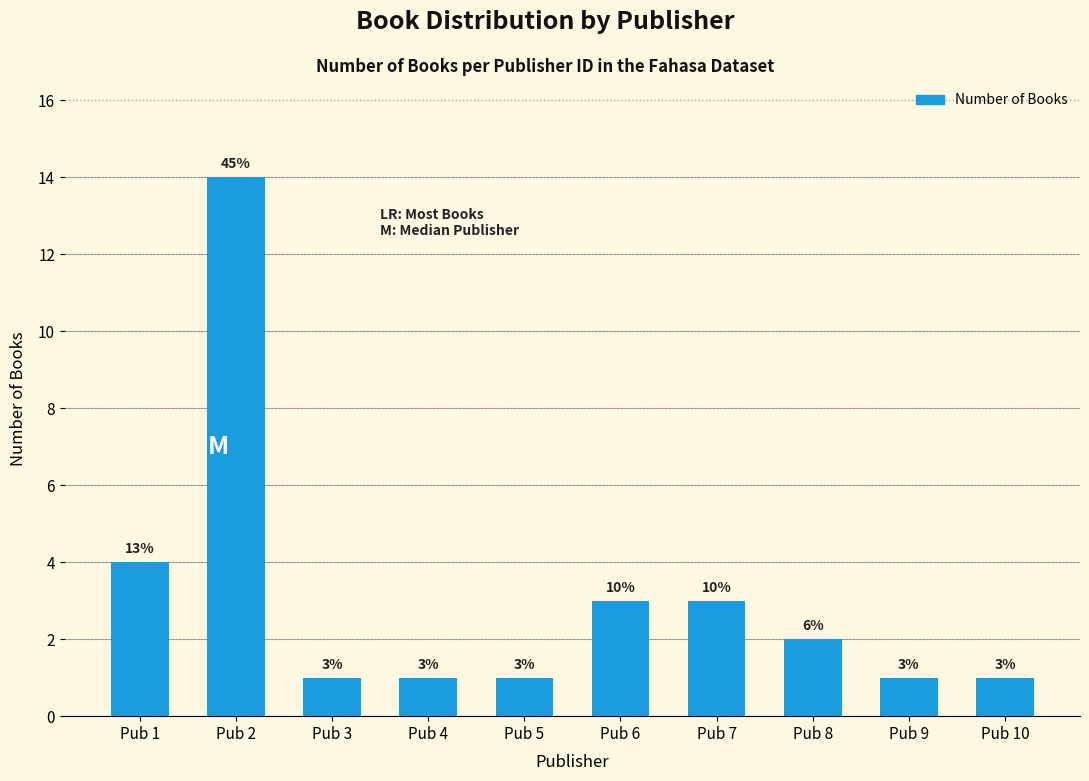

At which category does the chart reach its peak across all series?

Pub 2